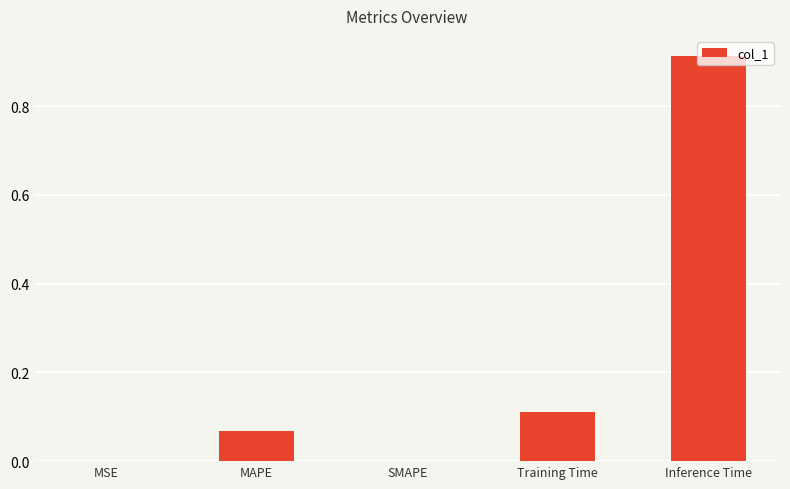

Count the number of categories in the chart.

5